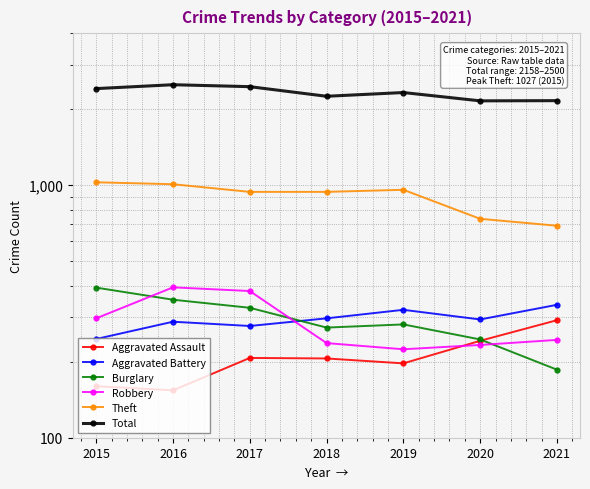

What is the value of the Robbery point at the 4th from the left?

237